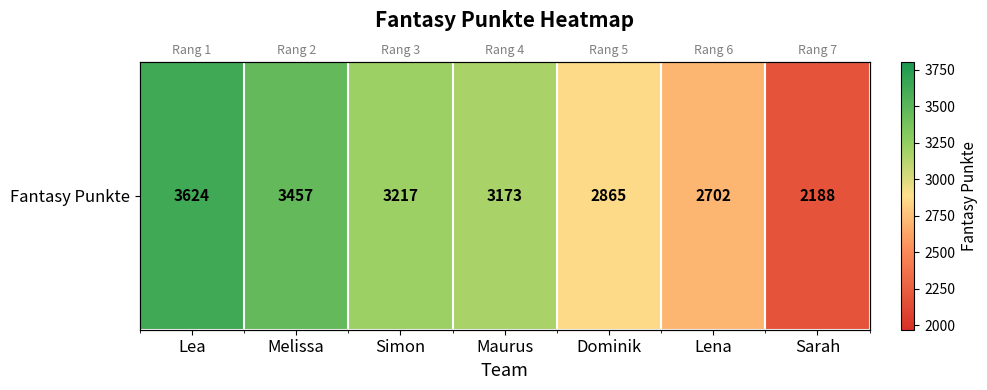

Where is the data nearest to the value 2906?

Dominik